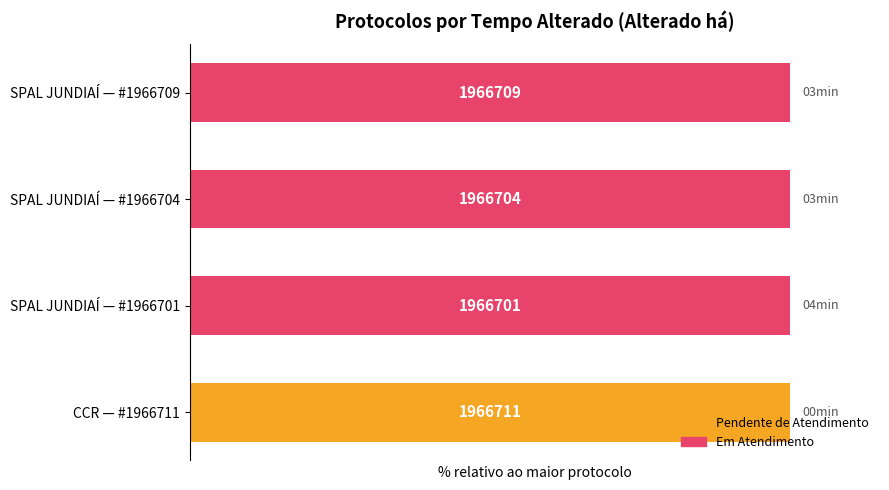

What is the sum of the values at SPAL JUNDIAÍ — #1966709 and CCR — #1966711?

200.0